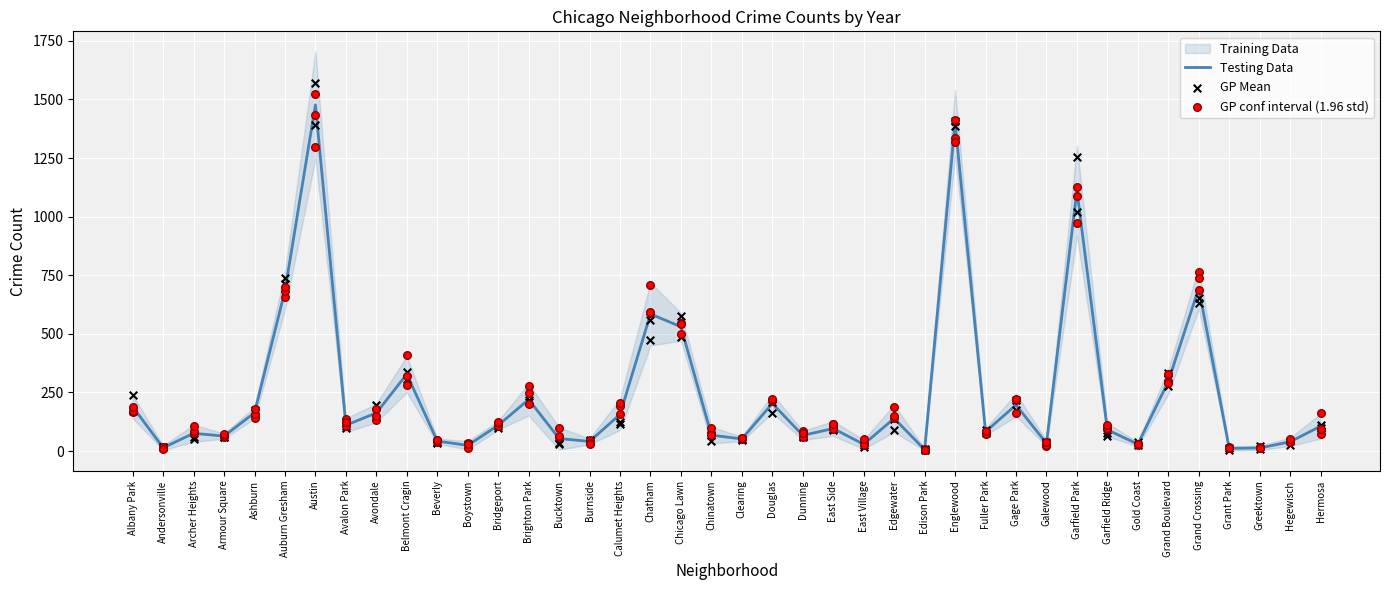

Which series reaches the maximum Y coordinate?

Training Data (2018)